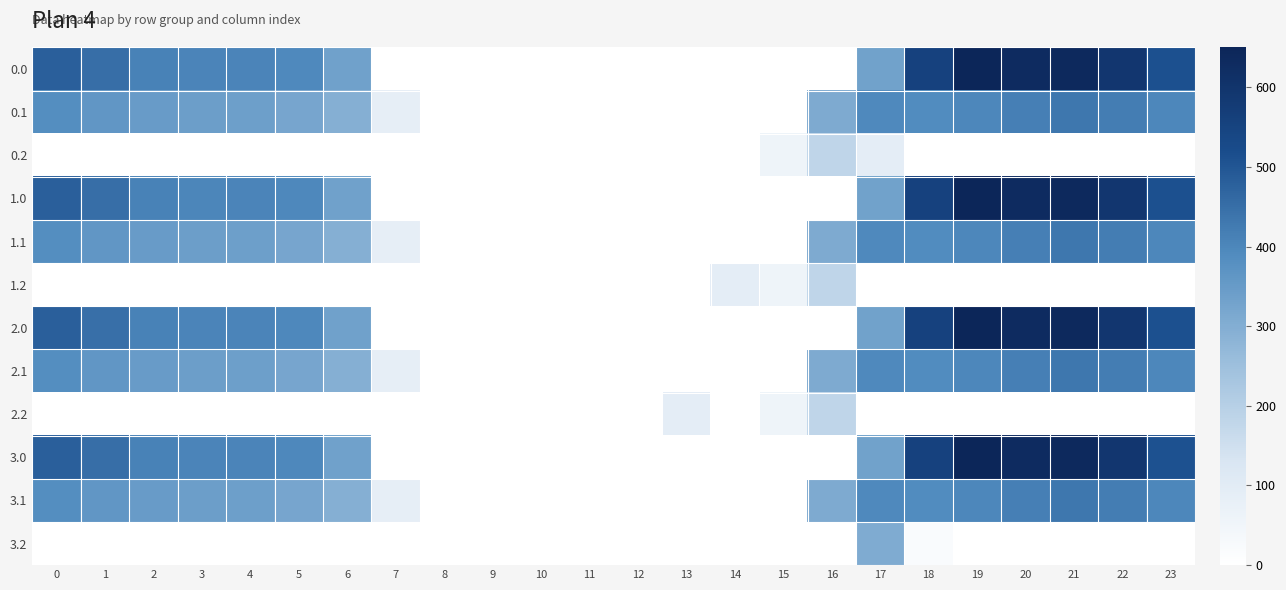

Reading left to right, list all the values displayed in this chart.

0.0: 0=482.0	1=449.5	2=410.3	3=404.4	4=404.9	5=395.2	6=334.4	7=0.0	8=0.0	9=0.0	10=0.0	11=0.0	12=0.0	13=0.0	14=0.0	15=0.0	16=0.0	17=331.1	18=555.2	19=648.6	20=629.9	21=638.4	22=592.3	23=511.3
0.1: 0=384.6	1=361.1	2=347.9	3=342.7	4=339.6	5=321.9	6=295.0	7=84.8	8=0.0	9=0.0	10=0.0	11=0.0	12=0.0	13=0.0	14=0.0	15=0.0	16=308.6	17=395.2	18=389.9	19=400.0	20=414.5	21=432.4	22=419.9	23=399.4
0.2: 0=0.0	1=0.0	2=0.0	3=0.0	4=0.0	5=0.0	6=0.0	7=0.0	8=0.0	9=0.0	10=0.0	11=0.0	12=0.0	13=0.0	14=0.0	15=56.0	16=181.7	17=89.6	18=0.0	19=0.0	20=0.0	21=0.0	22=0.0	23=0.0
1.0: 0=482.0	1=449.5	2=410.3	3=403.0	4=404.9	5=396.6	6=334.4	7=0.0	8=0.0	9=0.0	10=0.0	11=0.0	12=0.0	13=0.0	14=0.0	15=0.0	16=0.0	17=331.1	18=555.2	19=648.6	20=629.9	21=638.4	22=592.3	23=511.3
1.1: 0=384.6	1=361.1	2=347.9	3=342.7	4=339.6	5=321.9	6=295.0	7=84.8	8=0.0	9=0.0	10=0.0	11=0.0	12=0.0	13=0.0	14=0.0	15=0.0	16=308.6	17=395.2	18=389.9	19=400.0	20=414.5	21=432.4	22=419.9	23=399.4
1.2: 0=0.0	1=0.0	2=0.0	3=0.0	4=0.0	5=0.0	6=0.0	7=0.0	8=0.0	9=0.0	10=0.0	11=0.0	12=0.0	13=0.0	14=89.6	15=56.0	16=181.7	17=0.0	18=0.0	19=0.0	20=0.0	21=0.0	22=0.0	23=0.0
2.0: 0=482.0	1=448.1	2=410.3	3=404.4	4=404.9	5=396.6	6=334.4	7=0.0	8=0.0	9=0.0	10=0.0	11=0.0	12=0.0	13=0.0	14=0.0	15=0.0	16=0.0	17=331.1	18=555.2	19=648.6	20=629.9	21=638.4	22=592.3	23=511.3
2.1: 0=384.6	1=361.1	2=347.9	3=342.7	4=339.6	5=321.9	6=295.0	7=84.8	8=0.0	9=0.0	10=0.0	11=0.0	12=0.0	13=0.0	14=0.0	15=0.0	16=308.6	17=395.2	18=389.9	19=400.0	20=414.5	21=432.4	22=419.9	23=399.4
2.2: 0=0.0	1=0.0	2=0.0	3=0.0	4=0.0	5=0.0	6=0.0	7=0.0	8=0.0	9=0.0	10=0.0	11=0.0	12=0.0	13=89.6	14=0.0	15=56.0	16=181.7	17=0.0	18=0.0	19=0.0	20=0.0	21=0.0	22=0.0	23=0.0
3.0: 0=482.0	1=449.5	2=410.3	3=404.4	4=404.9	5=396.6	6=334.4	7=0.0	8=0.0	9=0.0	10=0.0	11=0.0	12=0.0	13=0.0	14=0.0	15=0.0	16=0.0	17=331.1	18=555.2	19=648.6	20=629.9	21=638.4	22=592.3	23=509.9
3.1: 0=384.6	1=361.1	2=347.9	3=342.7	4=339.6	5=321.9	6=295.0	7=84.8	8=0.0	9=0.0	10=0.0	11=0.0	12=0.0	13=0.0	14=0.0	15=0.0	16=308.6	17=395.2	18=389.9	19=400.0	20=414.5	21=432.4	22=419.9	23=399.4
3.2: 0=0.0	1=0.0	2=0.0	3=0.0	4=0.0	5=0.0	6=0.0	7=0.0	8=0.0	9=0.0	10=0.0	11=0.0	12=0.0	13=0.0	14=0.0	15=0.0	16=0.0	17=306.2	18=21.1	19=0.0	20=0.0	21=0.0	22=0.0	23=0.0